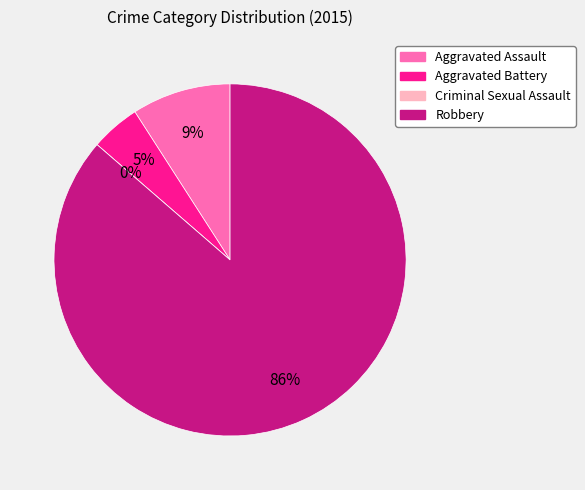

To the nearest percent, what is the difference between the Aggravated Battery and Criminal Sexual Assault slice percentages?

5%